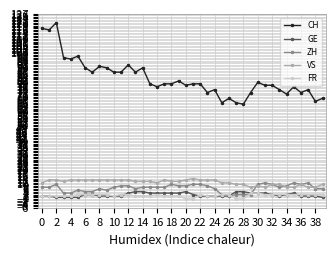

True or false: CH has more than 2 points higher than both neighbors.

True